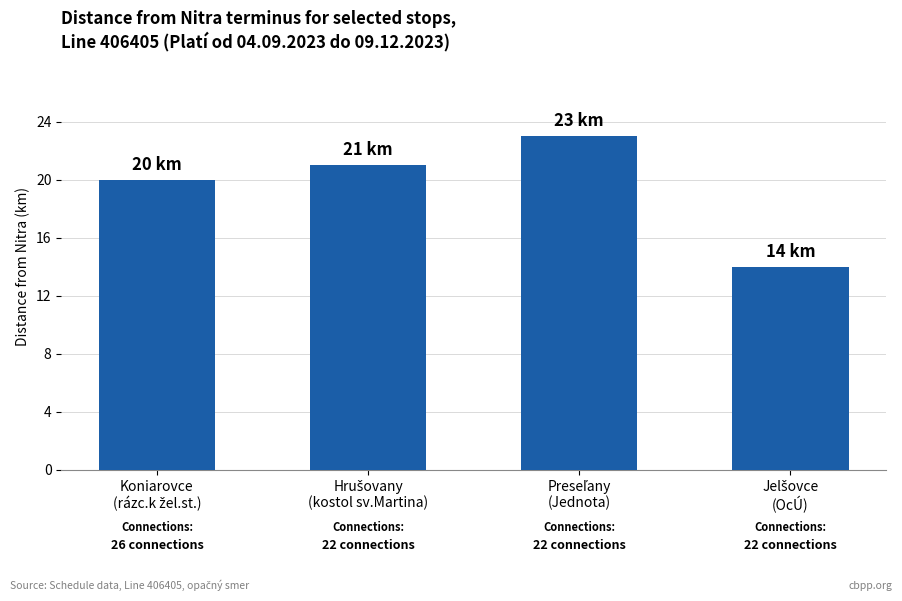

What is the difference between the maximum and second lowest values?

3